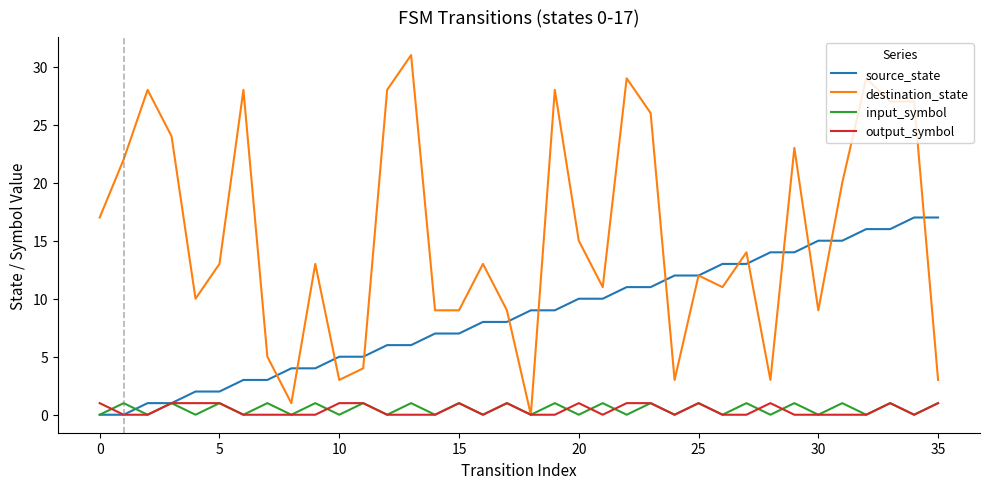

Which series has the largest range (max minus min)?

destination_state